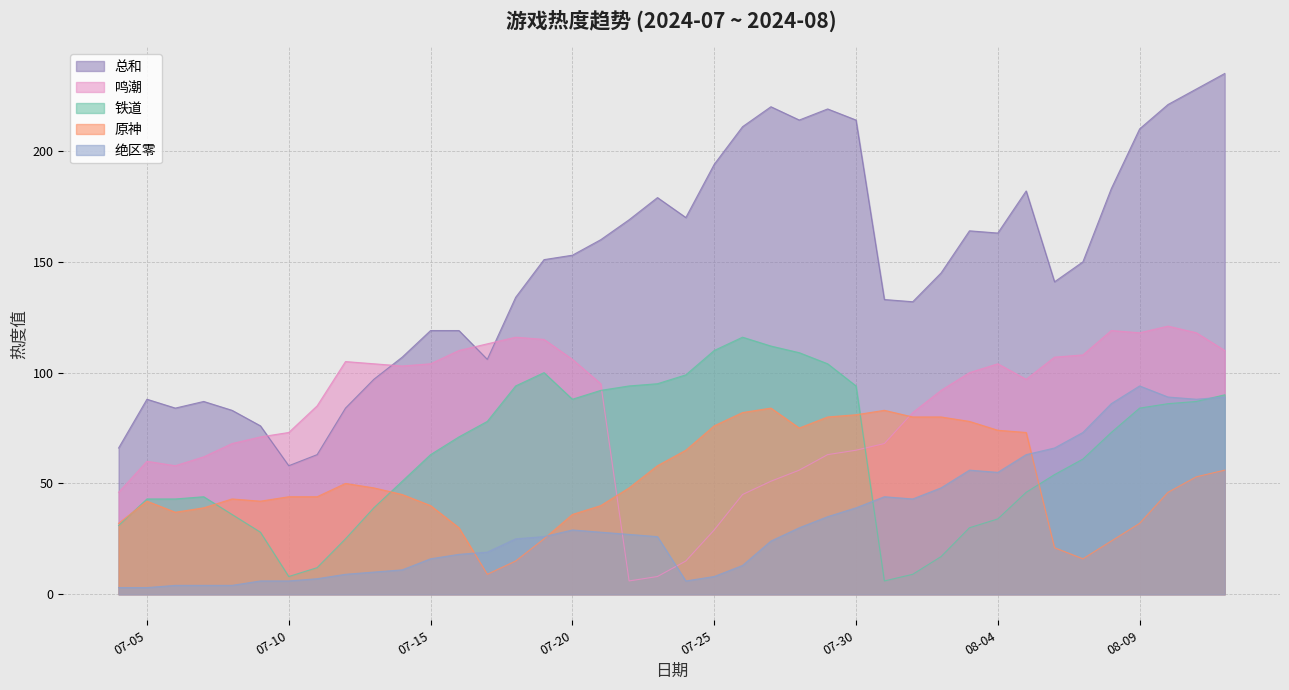

What is the difference between the 总和 values at 2024-07-26 and 2024-07-16?

92